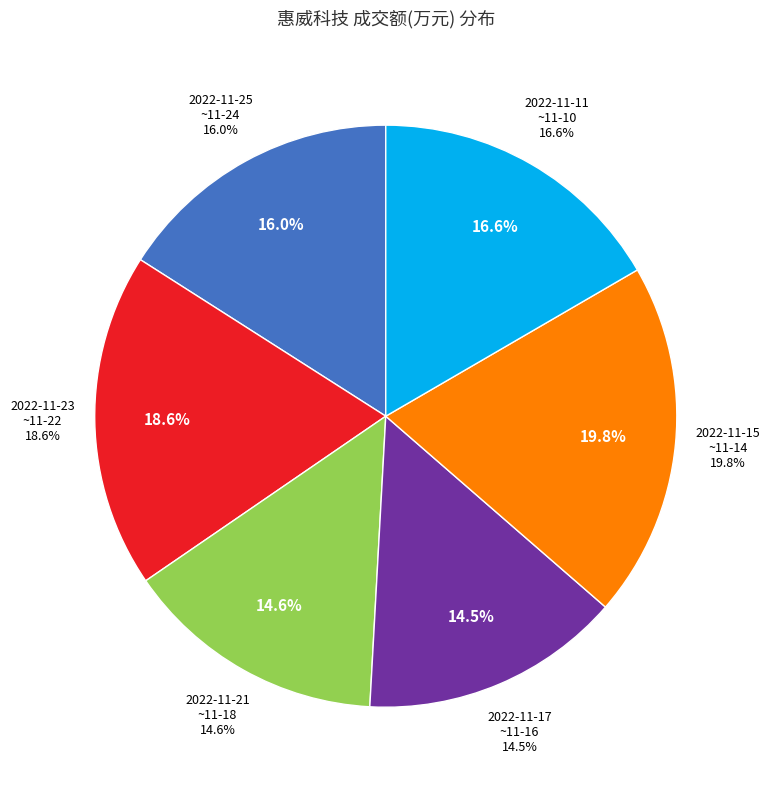

What is the smallest slice in the pie chart?

2022-11-17